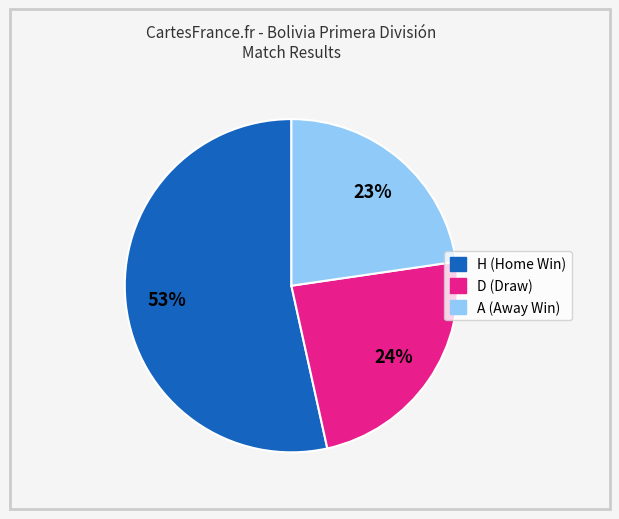

What is the ratio of the value at H to the value at D?

2.2